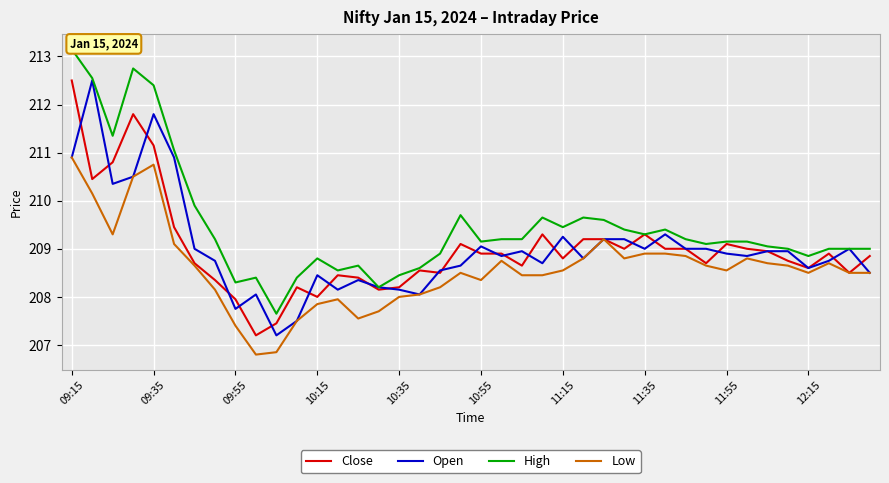

Where is Close nearest to the value 209?

27